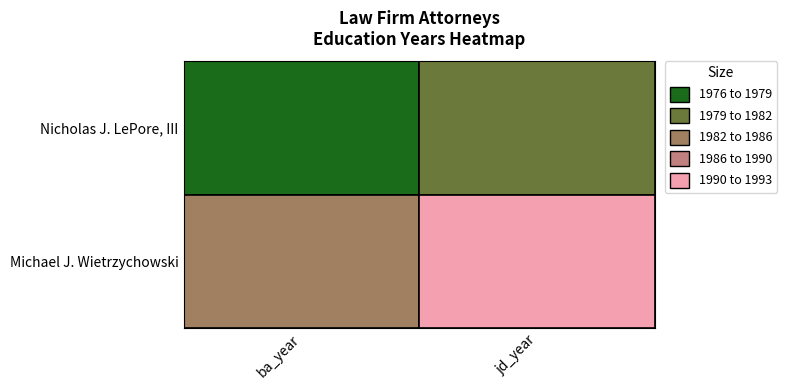

At how many categories does at least one series exceed 1986?

1